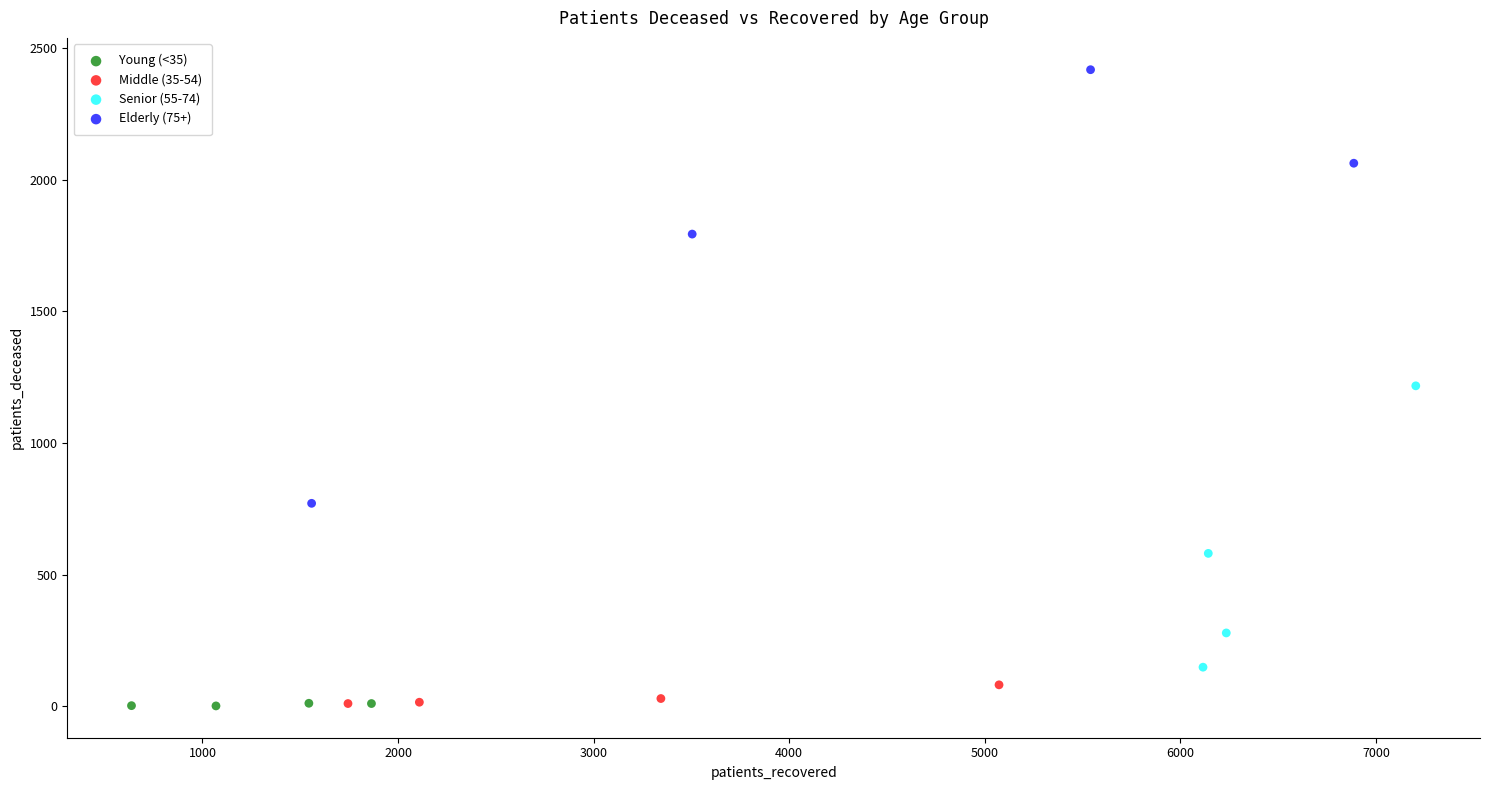

Which series contains the highest Y value?

Elderly (75+)